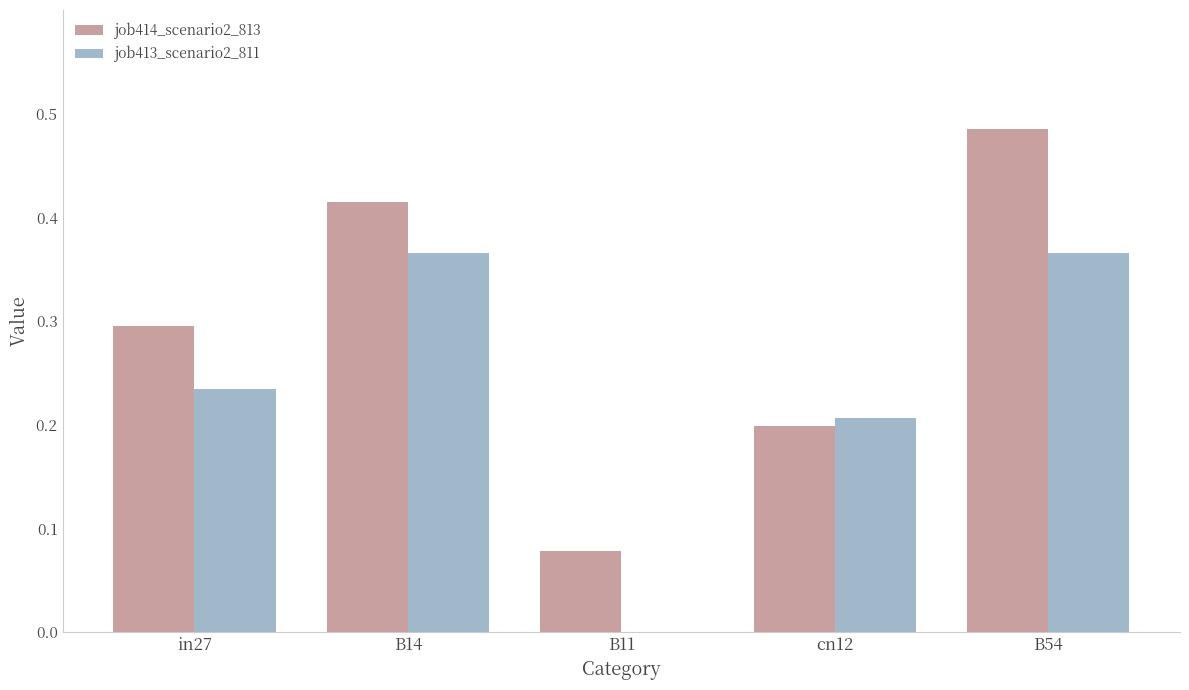

Is the value of job413_scenario2_811 at in27 greater than the value of job414_scenario2_813 at B54?

No